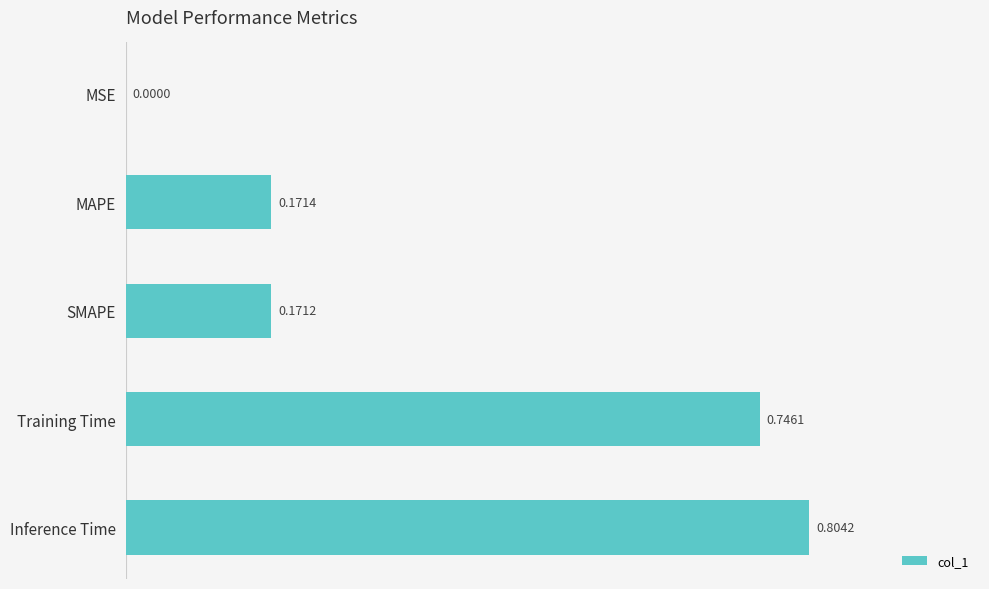

What is the sum of all values?

1.9